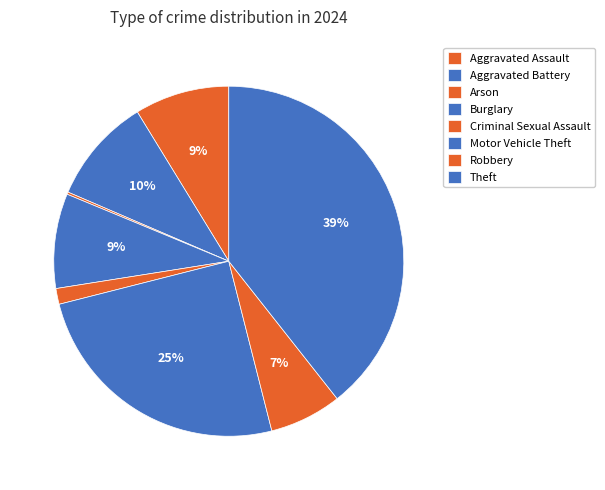

Which category has the biggest portion of the pie?

Theft